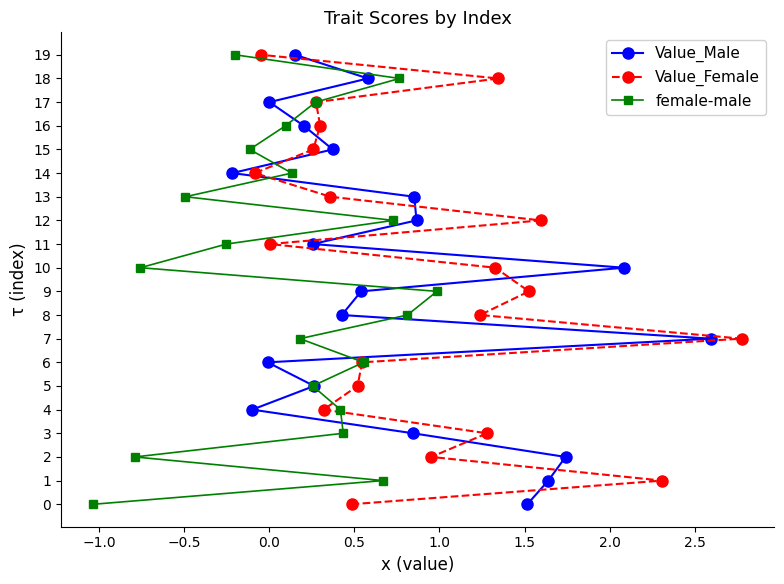

Does the chart display data point markers on the line(s)?

Yes